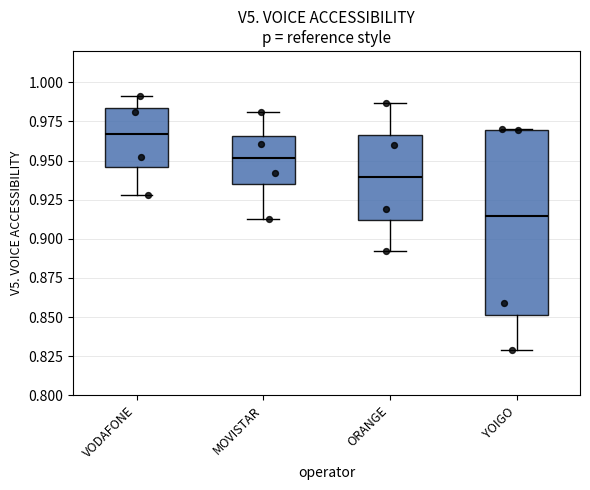

Which box has the lowest median line?

YOIGO